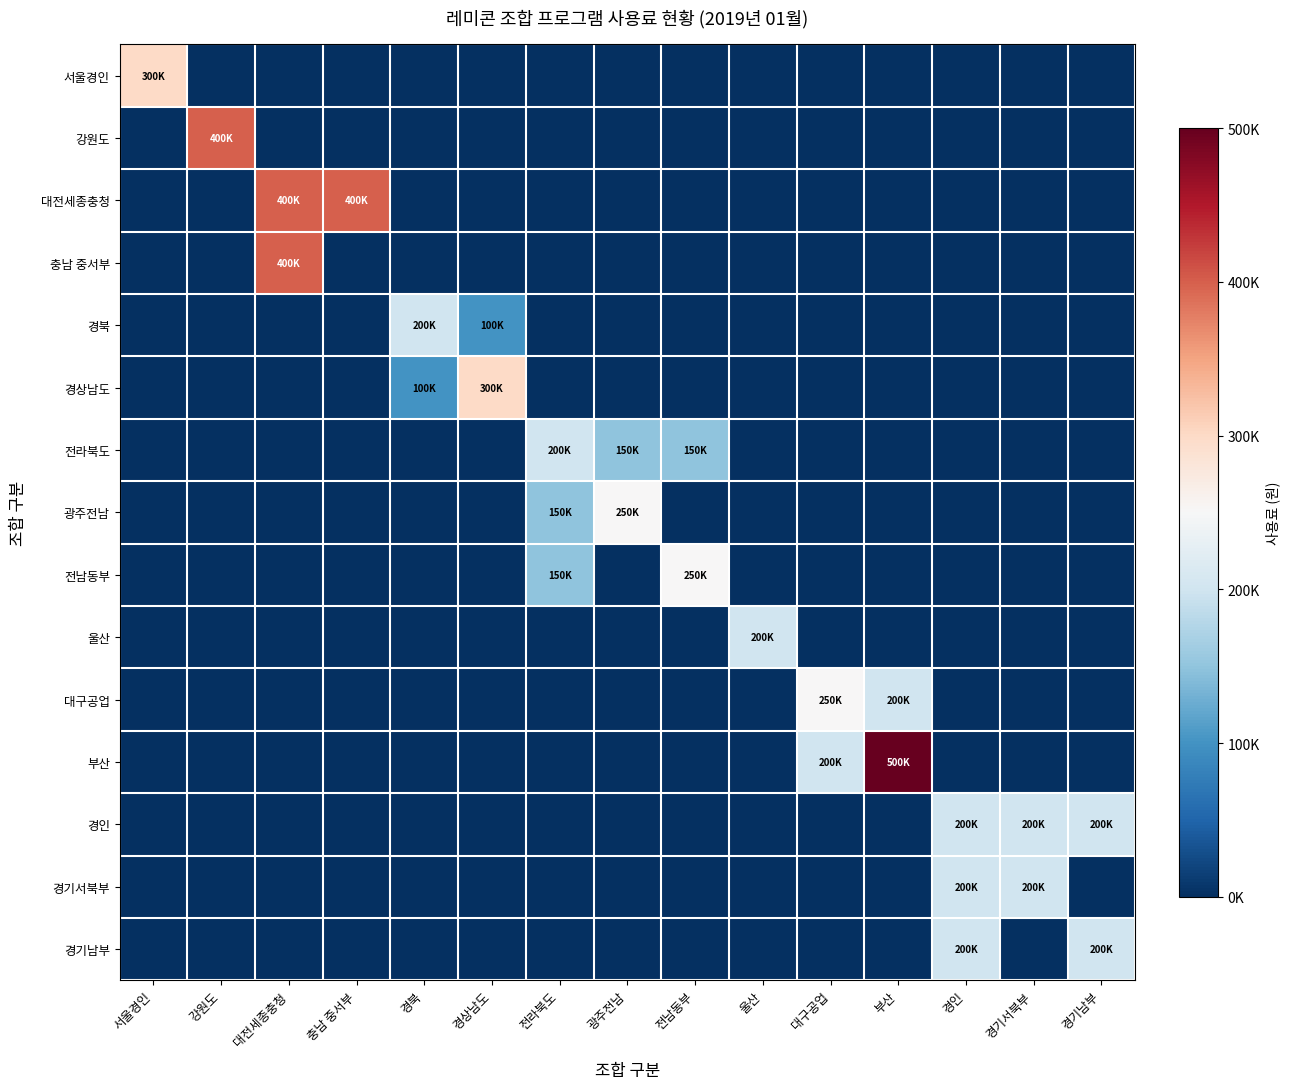

Reading left to right, transcribe all the data shown in this chart.

서울경인: 서울경인=0.6	강원도=0.0	대전세종충청=0.0	충남 중서부=0.0	경북=0.0	경상남도=0.0	전라북도=0.0	광주전남=0.0	전남동부=0.0	울산=0.0	대구공업=0.0	부산=0.0	경인=0.0	경기서북부=0.0	경기남부=0.0
강원도: 서울경인=0.0	강원도=0.8	대전세종충청=0.0	충남 중서부=0.0	경북=0.0	경상남도=0.0	전라북도=0.0	광주전남=0.0	전남동부=0.0	울산=0.0	대구공업=0.0	부산=0.0	경인=0.0	경기서북부=0.0	경기남부=0.0
대전세종충청: 서울경인=0.0	강원도=0.0	대전세종충청=0.8	충남 중서부=0.8	경북=0.0	경상남도=0.0	전라북도=0.0	광주전남=0.0	전남동부=0.0	울산=0.0	대구공업=0.0	부산=0.0	경인=0.0	경기서북부=0.0	경기남부=0.0
충남 중서부: 서울경인=0.0	강원도=0.0	대전세종충청=0.8	충남 중서부=0.0	경북=0.0	경상남도=0.0	전라북도=0.0	광주전남=0.0	전남동부=0.0	울산=0.0	대구공업=0.0	부산=0.0	경인=0.0	경기서북부=0.0	경기남부=0.0
경북: 서울경인=0.0	강원도=0.0	대전세종충청=0.0	충남 중서부=0.0	경북=0.4	경상남도=0.2	전라북도=0.0	광주전남=0.0	전남동부=0.0	울산=0.0	대구공업=0.0	부산=0.0	경인=0.0	경기서북부=0.0	경기남부=0.0
경상남도: 서울경인=0.0	강원도=0.0	대전세종충청=0.0	충남 중서부=0.0	경북=0.2	경상남도=0.6	전라북도=0.0	광주전남=0.0	전남동부=0.0	울산=0.0	대구공업=0.0	부산=0.0	경인=0.0	경기서북부=0.0	경기남부=0.0
전라북도: 서울경인=0.0	강원도=0.0	대전세종충청=0.0	충남 중서부=0.0	경북=0.0	경상남도=0.0	전라북도=0.4	광주전남=0.3	전남동부=0.3	울산=0.0	대구공업=0.0	부산=0.0	경인=0.0	경기서북부=0.0	경기남부=0.0
광주전남: 서울경인=0.0	강원도=0.0	대전세종충청=0.0	충남 중서부=0.0	경북=0.0	경상남도=0.0	전라북도=0.3	광주전남=0.5	전남동부=0.0	울산=0.0	대구공업=0.0	부산=0.0	경인=0.0	경기서북부=0.0	경기남부=0.0
전남동부: 서울경인=0.0	강원도=0.0	대전세종충청=0.0	충남 중서부=0.0	경북=0.0	경상남도=0.0	전라북도=0.3	광주전남=0.0	전남동부=0.5	울산=0.0	대구공업=0.0	부산=0.0	경인=0.0	경기서북부=0.0	경기남부=0.0
울산: 서울경인=0.0	강원도=0.0	대전세종충청=0.0	충남 중서부=0.0	경북=0.0	경상남도=0.0	전라북도=0.0	광주전남=0.0	전남동부=0.0	울산=0.4	대구공업=0.0	부산=0.0	경인=0.0	경기서북부=0.0	경기남부=0.0
대구공업: 서울경인=0.0	강원도=0.0	대전세종충청=0.0	충남 중서부=0.0	경북=0.0	경상남도=0.0	전라북도=0.0	광주전남=0.0	전남동부=0.0	울산=0.0	대구공업=0.5	부산=0.4	경인=0.0	경기서북부=0.0	경기남부=0.0
부산: 서울경인=0.0	강원도=0.0	대전세종충청=0.0	충남 중서부=0.0	경북=0.0	경상남도=0.0	전라북도=0.0	광주전남=0.0	전남동부=0.0	울산=0.0	대구공업=0.4	부산=1.0	경인=0.0	경기서북부=0.0	경기남부=0.0
경인: 서울경인=0.0	강원도=0.0	대전세종충청=0.0	충남 중서부=0.0	경북=0.0	경상남도=0.0	전라북도=0.0	광주전남=0.0	전남동부=0.0	울산=0.0	대구공업=0.0	부산=0.0	경인=0.4	경기서북부=0.4	경기남부=0.4
경기서북부: 서울경인=0.0	강원도=0.0	대전세종충청=0.0	충남 중서부=0.0	경북=0.0	경상남도=0.0	전라북도=0.0	광주전남=0.0	전남동부=0.0	울산=0.0	대구공업=0.0	부산=0.0	경인=0.4	경기서북부=0.4	경기남부=0.0
경기남부: 서울경인=0.0	강원도=0.0	대전세종충청=0.0	충남 중서부=0.0	경북=0.0	경상남도=0.0	전라북도=0.0	광주전남=0.0	전남동부=0.0	울산=0.0	대구공업=0.0	부산=0.0	경인=0.4	경기서북부=0.0	경기남부=0.4